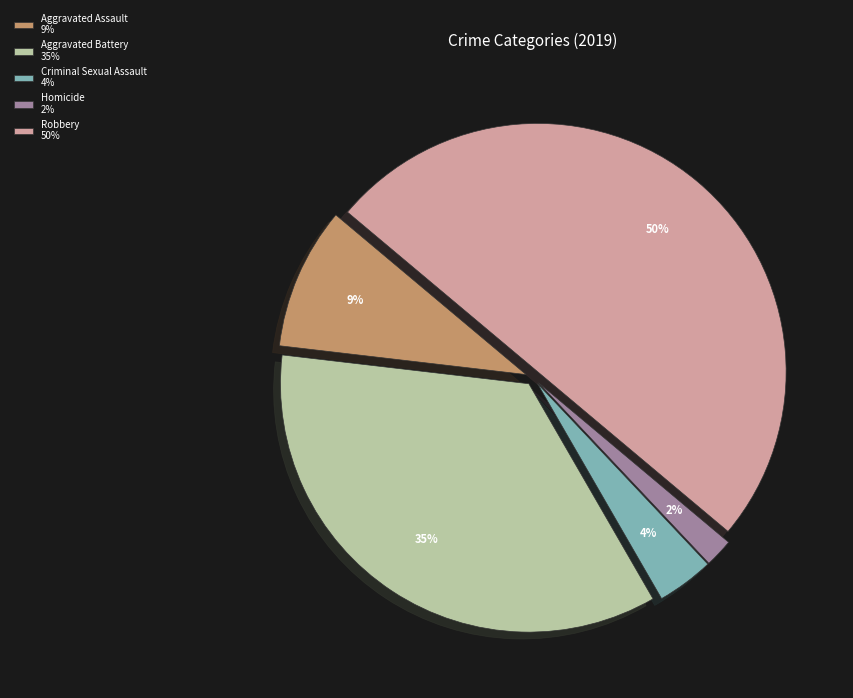

To the nearest percent, what portion does Aggravated Assault represent?

9%